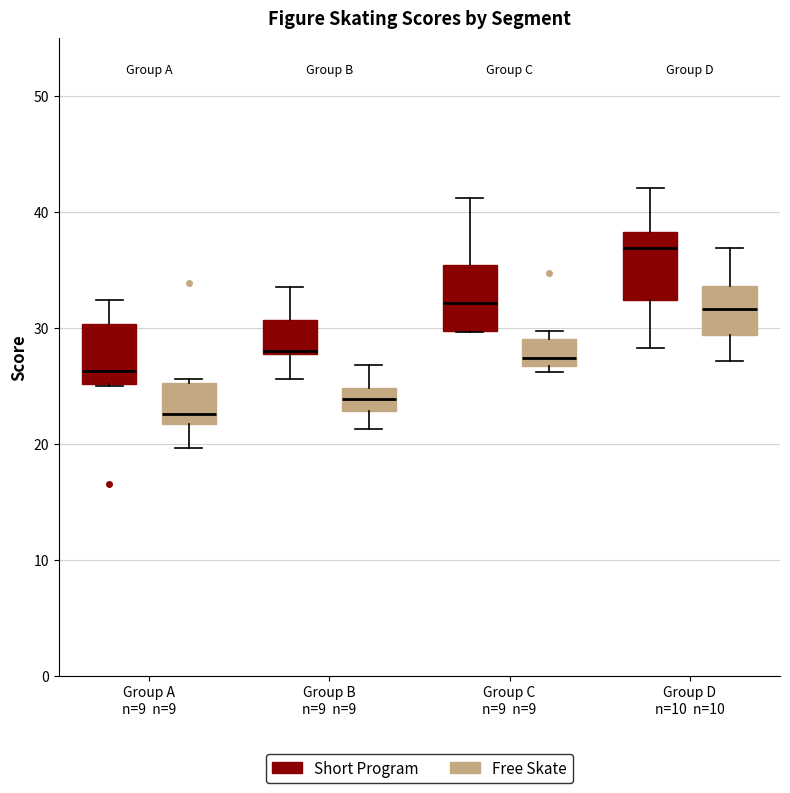

Which box has the highest median line?

Group D n=10 n=10 (Short Program)